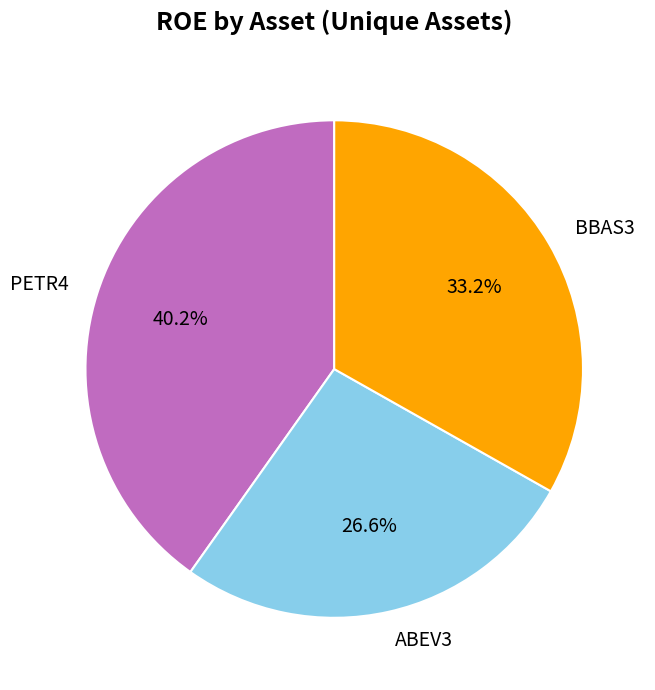

To the nearest percent, what portion does BBAS3 represent?

33%